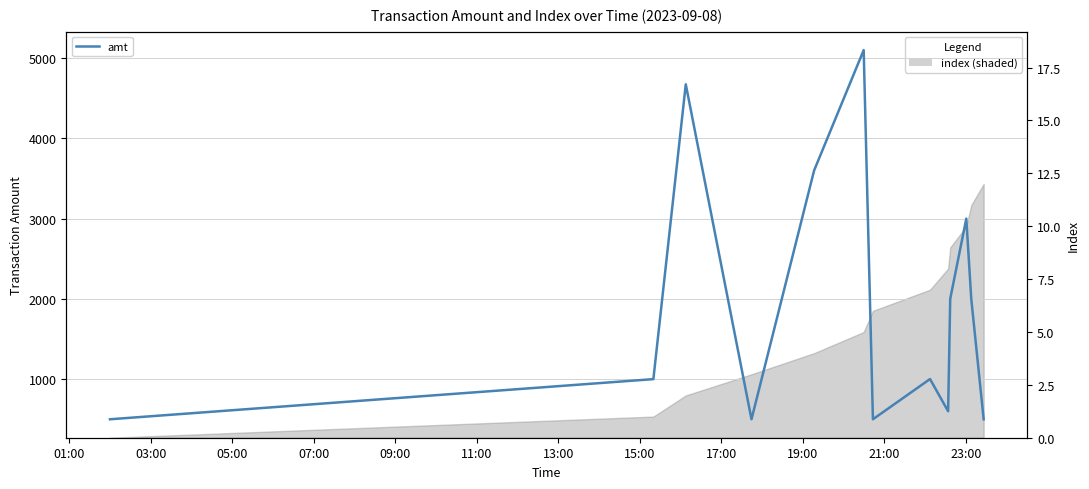

Is this an area chart (filled region under the line)?

No